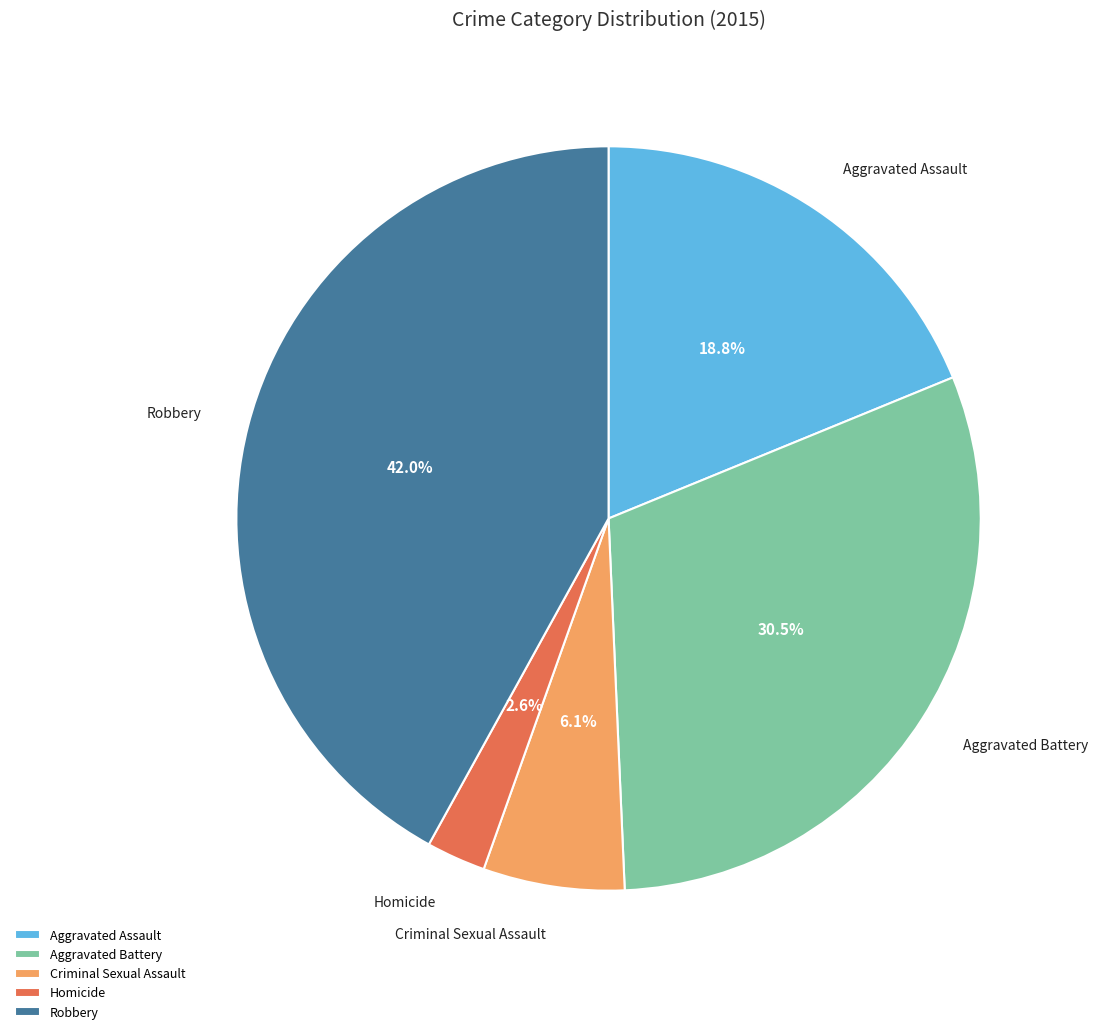

Which has a higher value, Aggravated Assault or Homicide?

Aggravated Assault